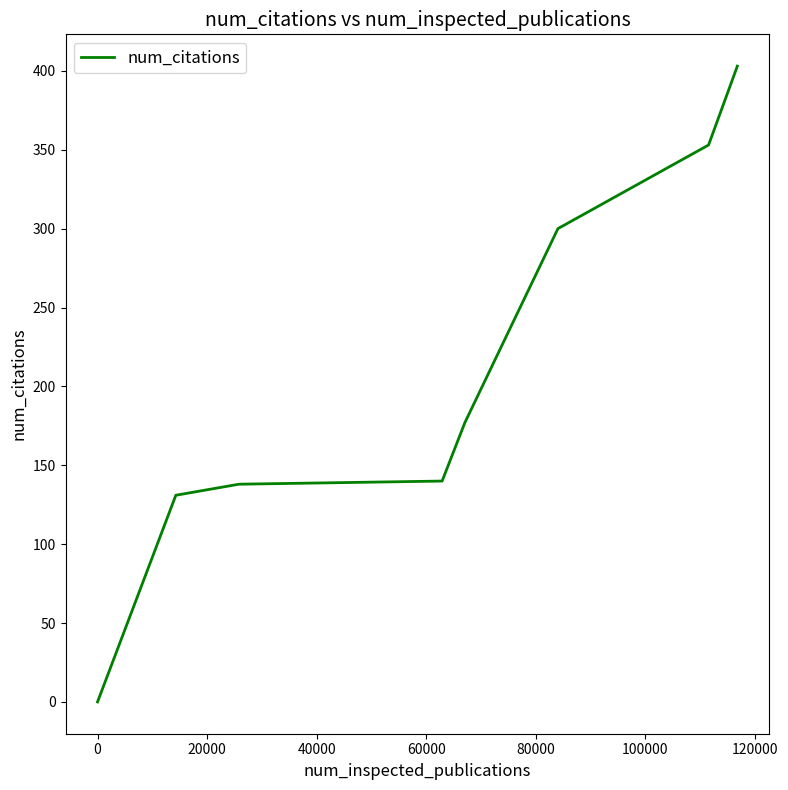

What is the greatest value displayed?

403